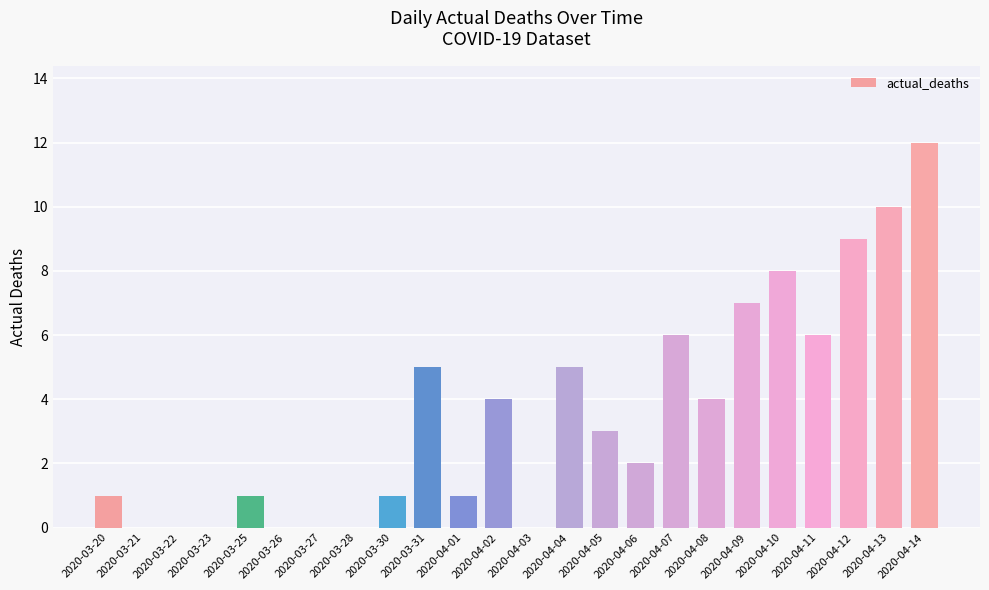

What is the sum of all values?

85